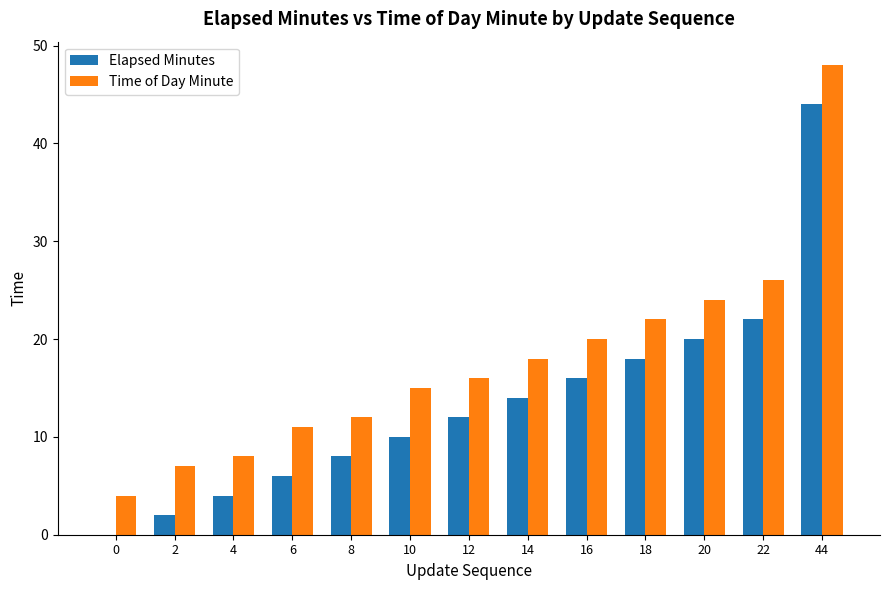

Reading left to right, list all the values displayed in this chart.

Elapsed Minutes: 0	2	4	6	8	10	12	14	16	18	20	22	44
Time of Day Minute: 4	7	8	11	12	15	16	18	20	22	24	26	48